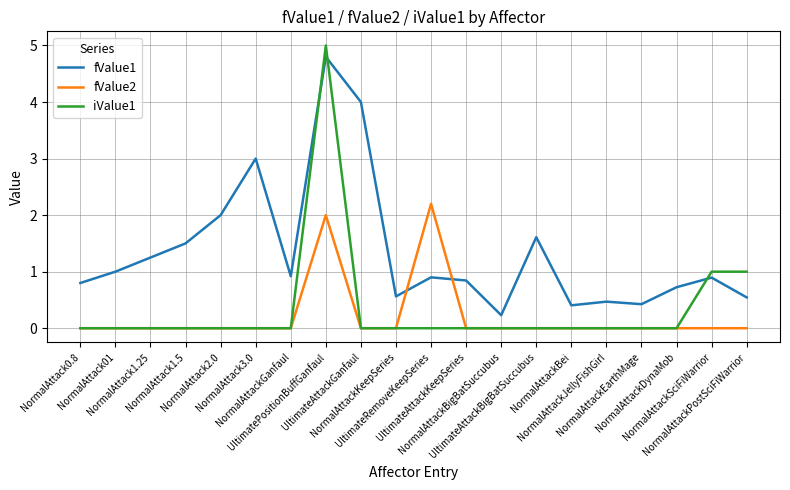

What is the difference between the maximum and second lowest values in the iValue1 series?

5.0